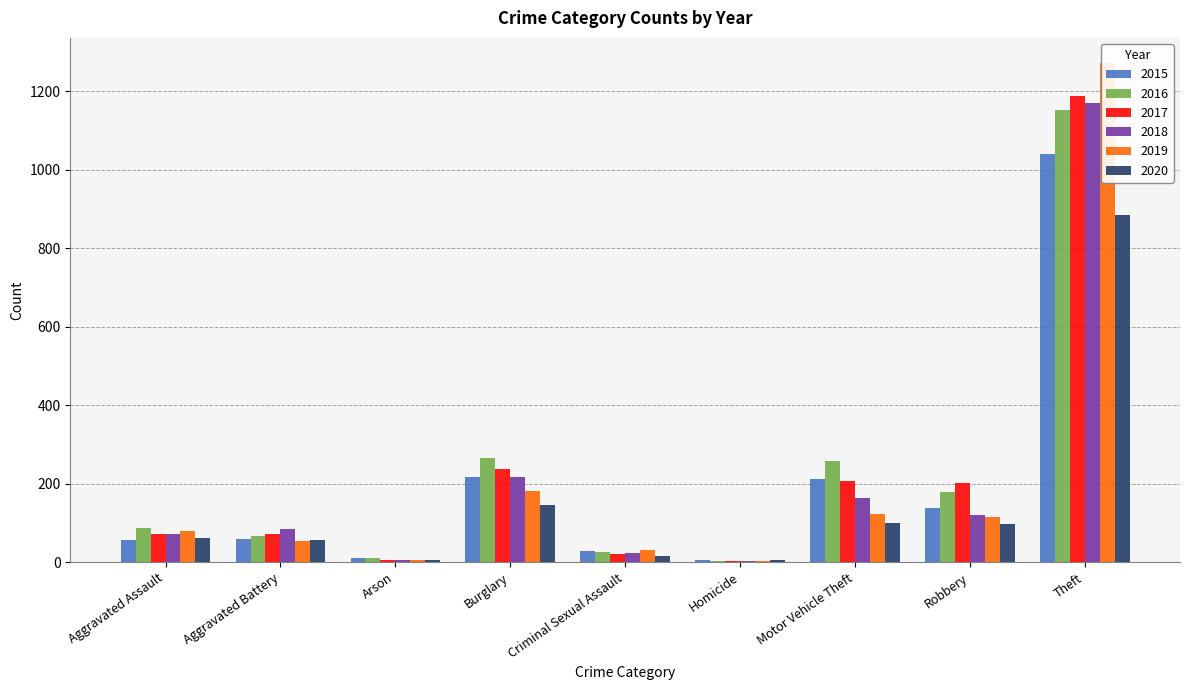

What is the average value of the 2020 series?

152